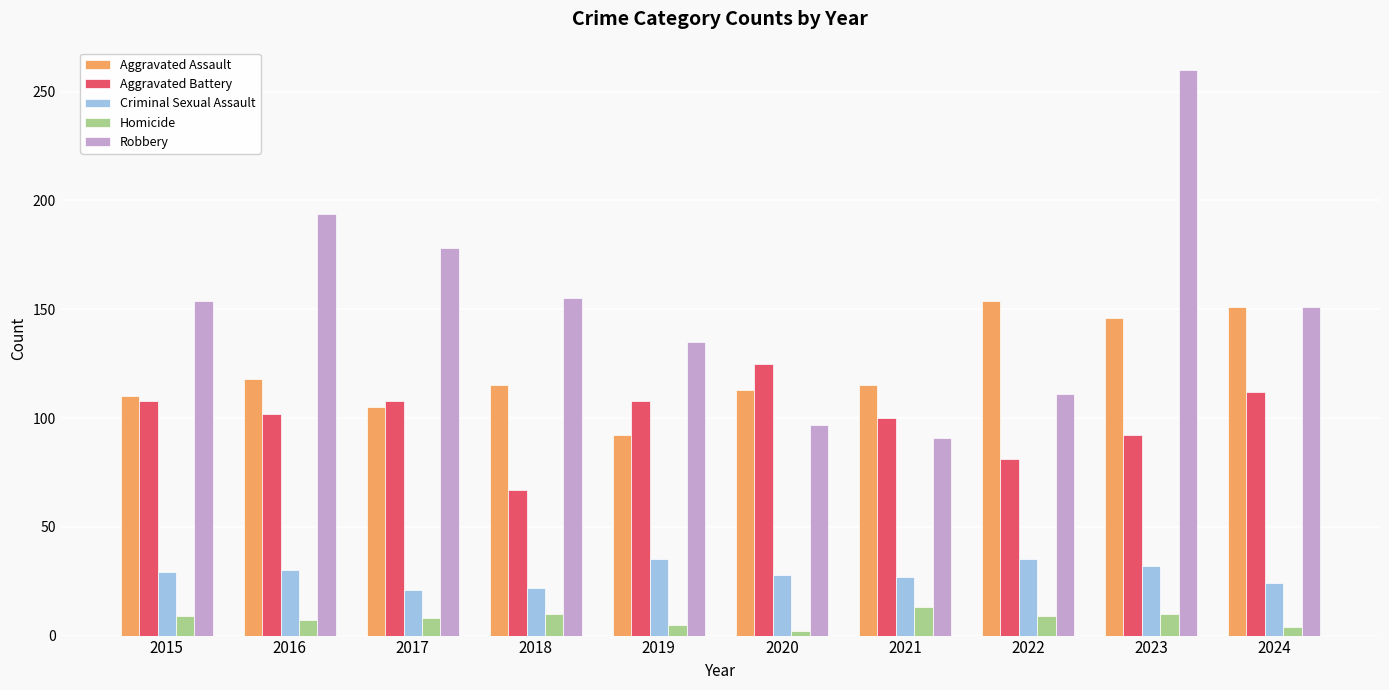

What is the maximum value for Homicide?

13